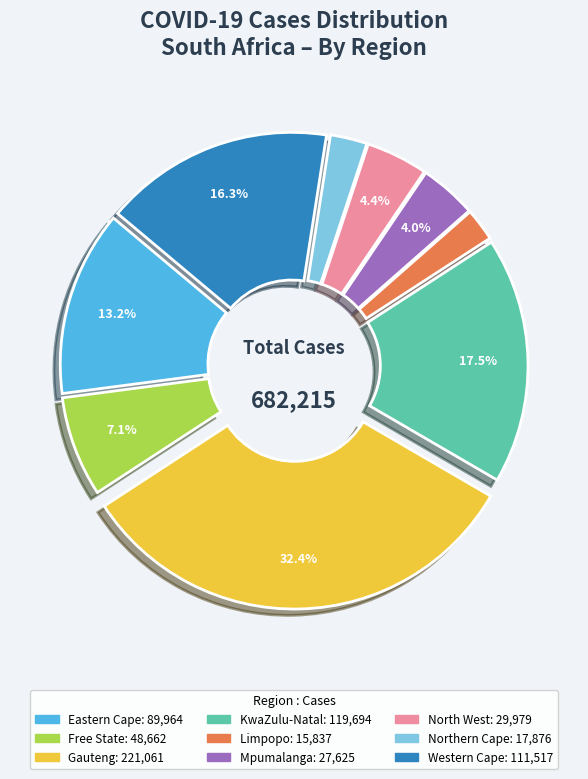

Which slice is the largest?

Gauteng